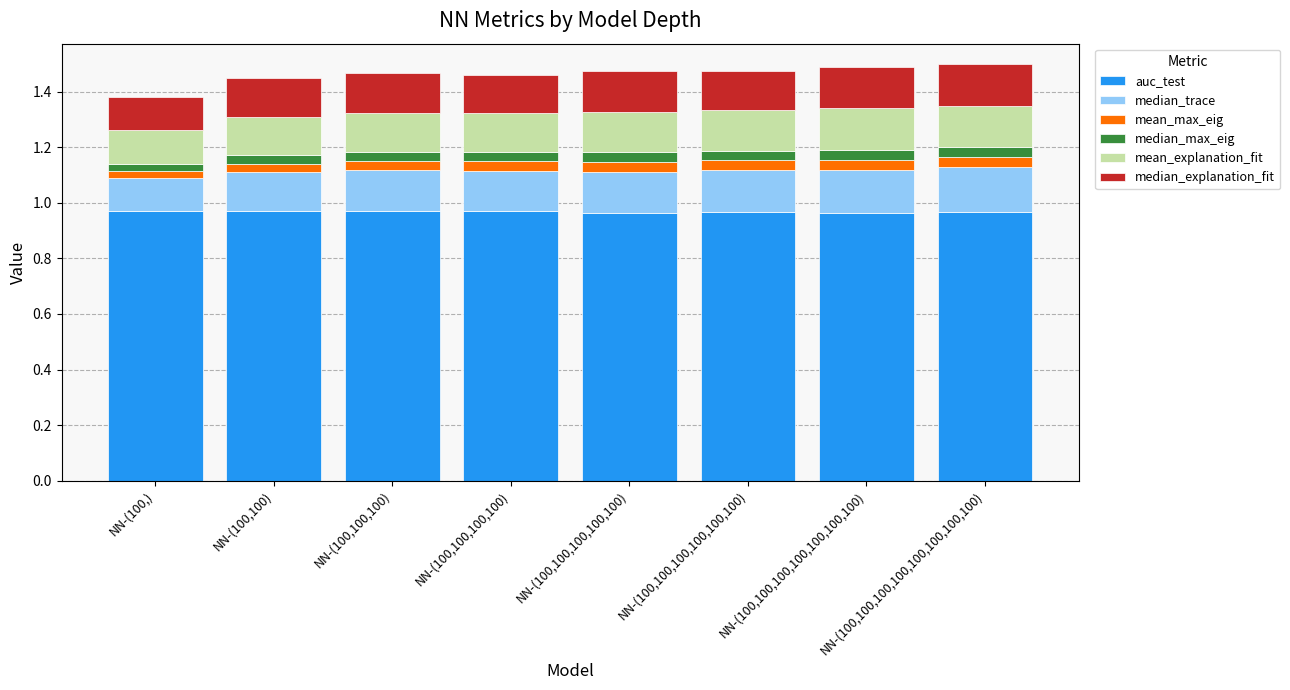

The value of auc_test at NN-(100,) is 1.6. True or false?

False